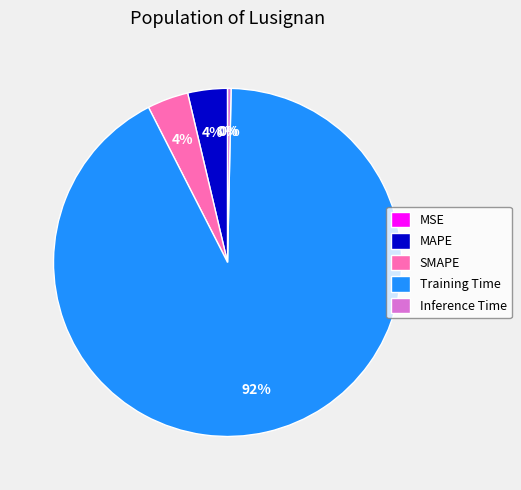

Which category has the biggest portion of the pie?

Training Time